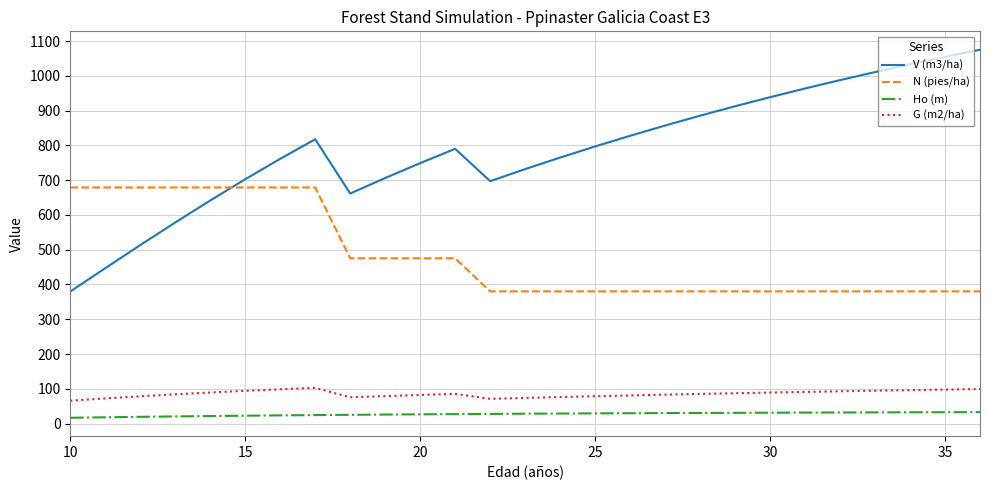

What is the difference between the maximum and minimum values in the V (m3/ha) series?

695.6